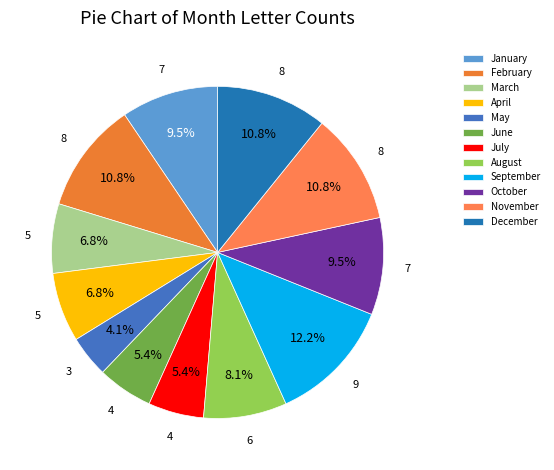

To the nearest percent, what is the difference between the January and February slice percentages?

1%